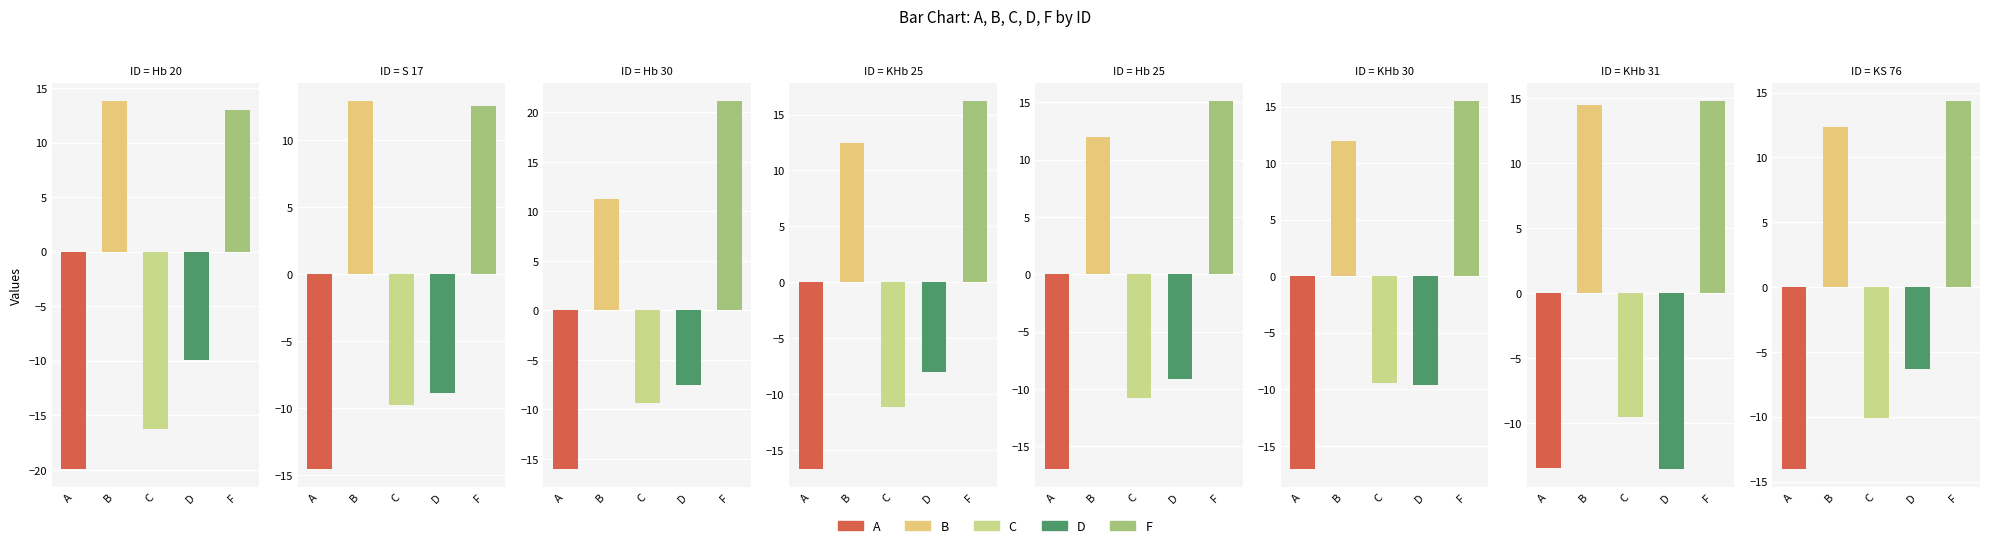

What is the sum of all F values?

122.7